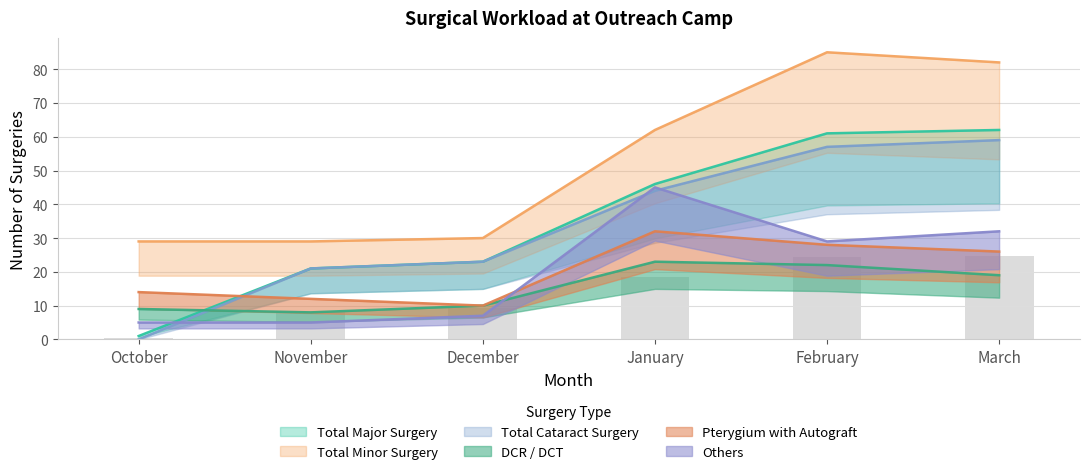

The value of Total Minor Surgery at March is 109. True or false?

False